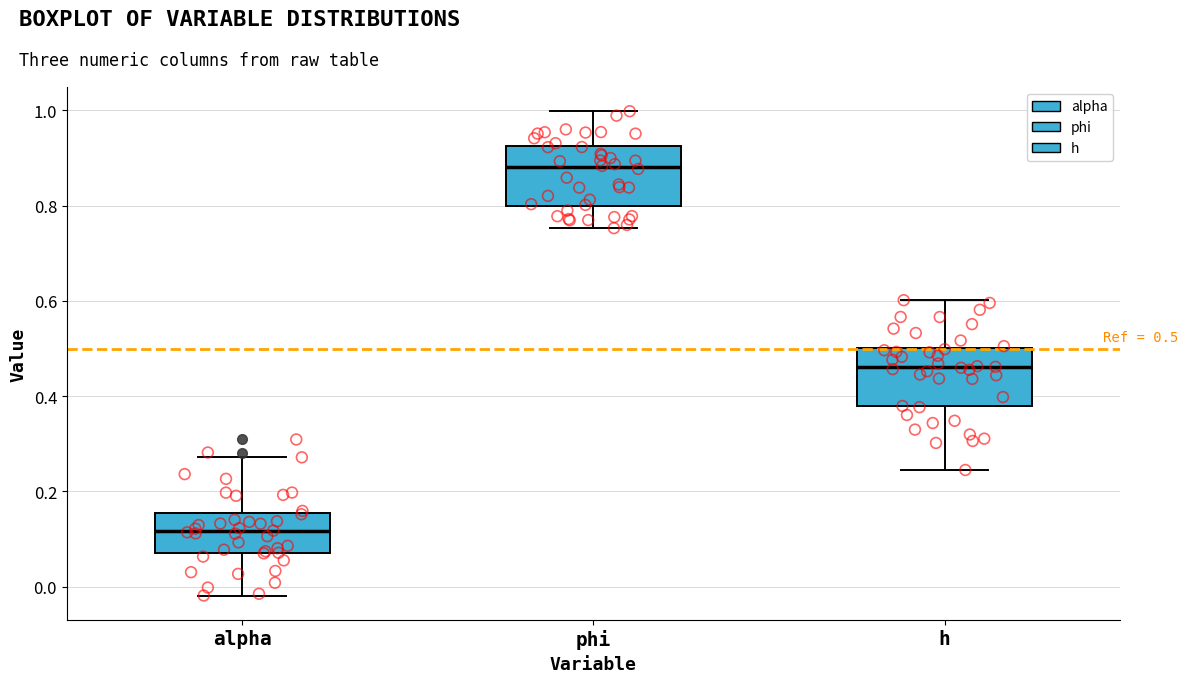

Which box has the highest median line?

phi